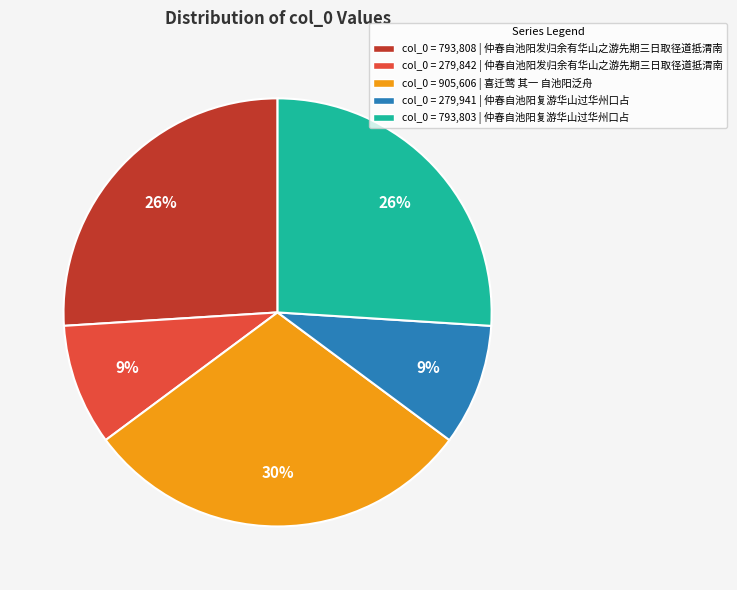

Is it true that col_0 = 793,808 | 仲春自池阳发归余有华山之游先期三日取径道抵渭南 is 37% of the pie?

False